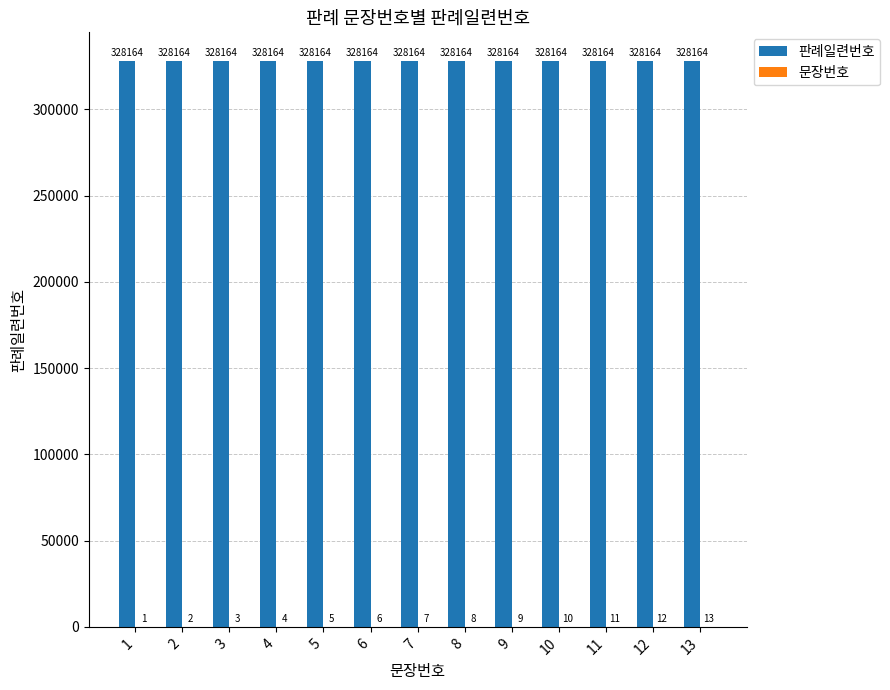

Is it true that 판례일련번호 equals 518746 at 12?

False